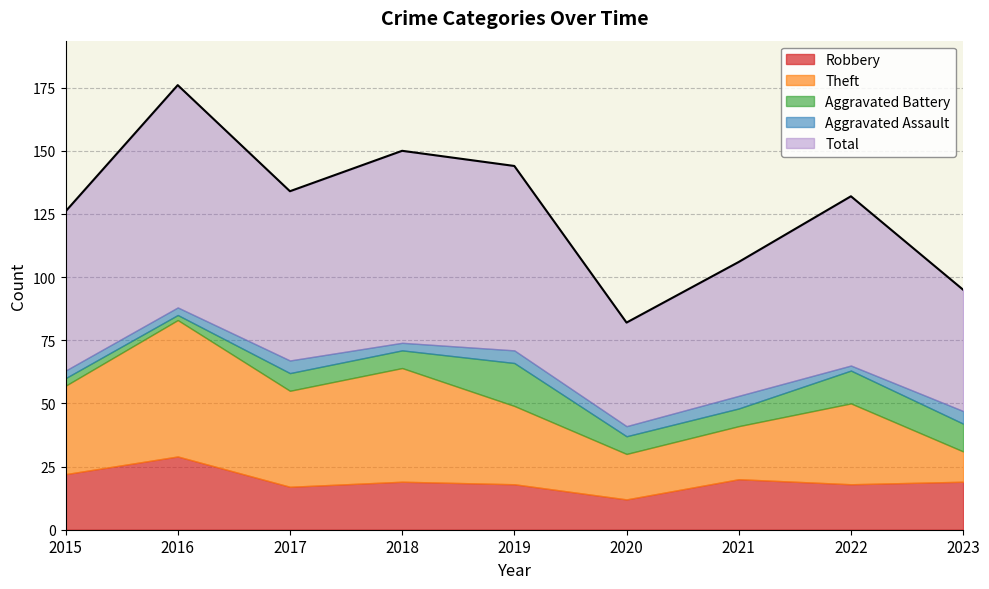

How many categories are shown in the chart?

9